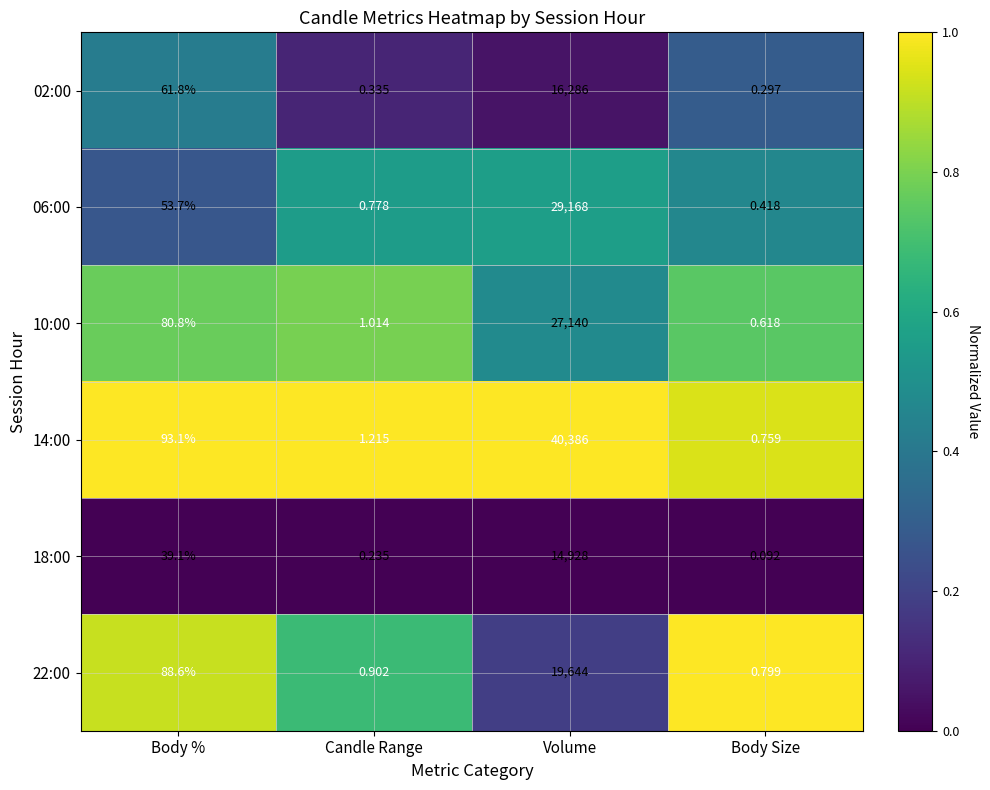

At which category is the sum across all series the highest?

Volume